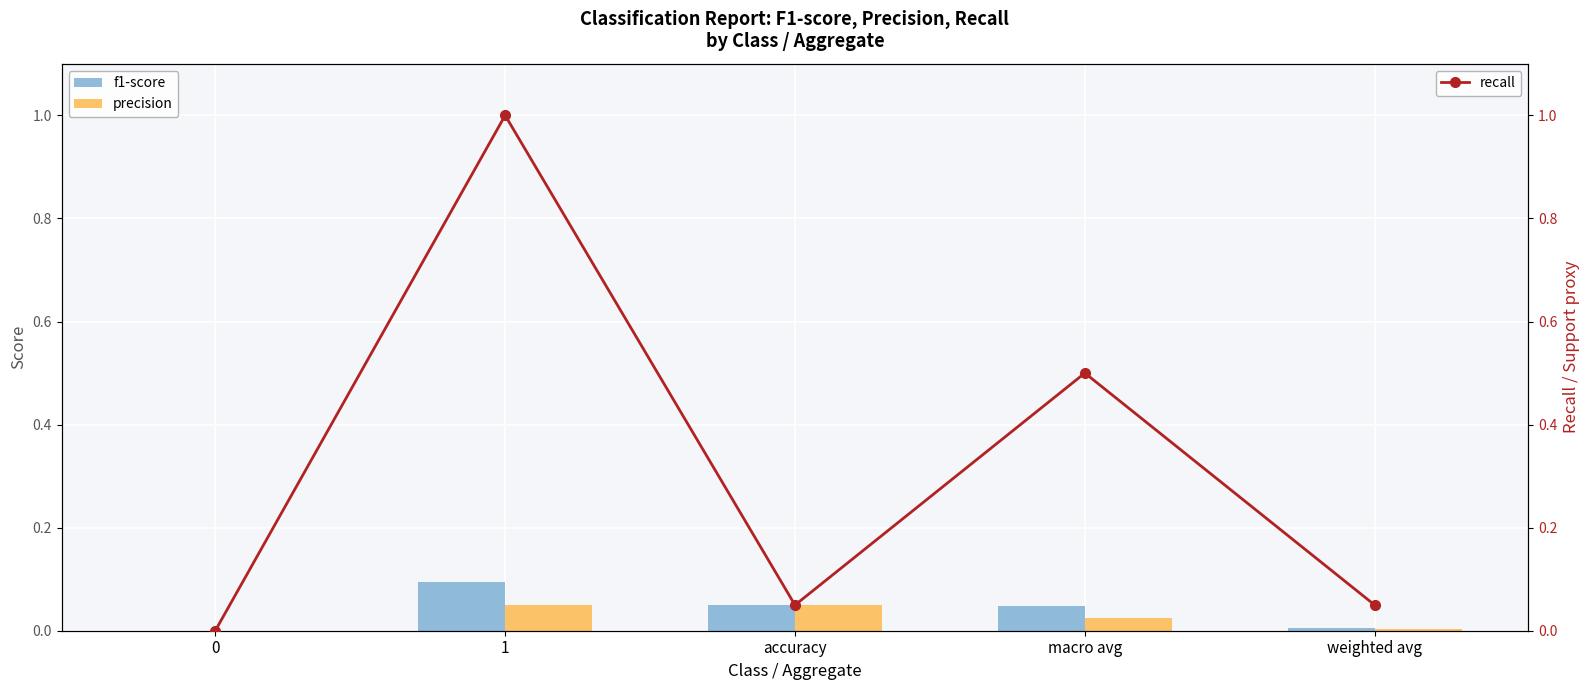

How many positive values does the precision series have?

4